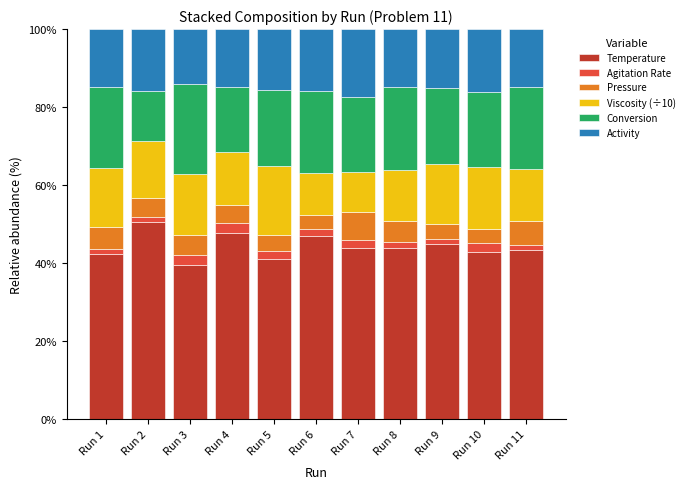

How many data points does each series have?

11